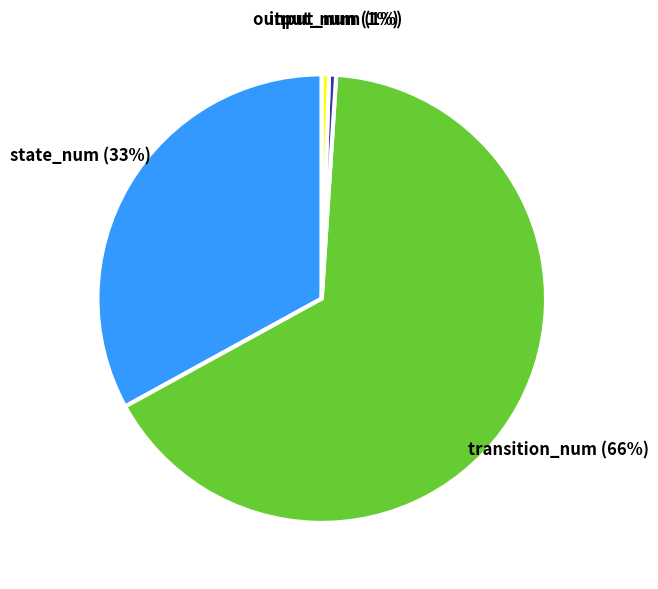

To the nearest percent, what is the average slice percentage?

25%